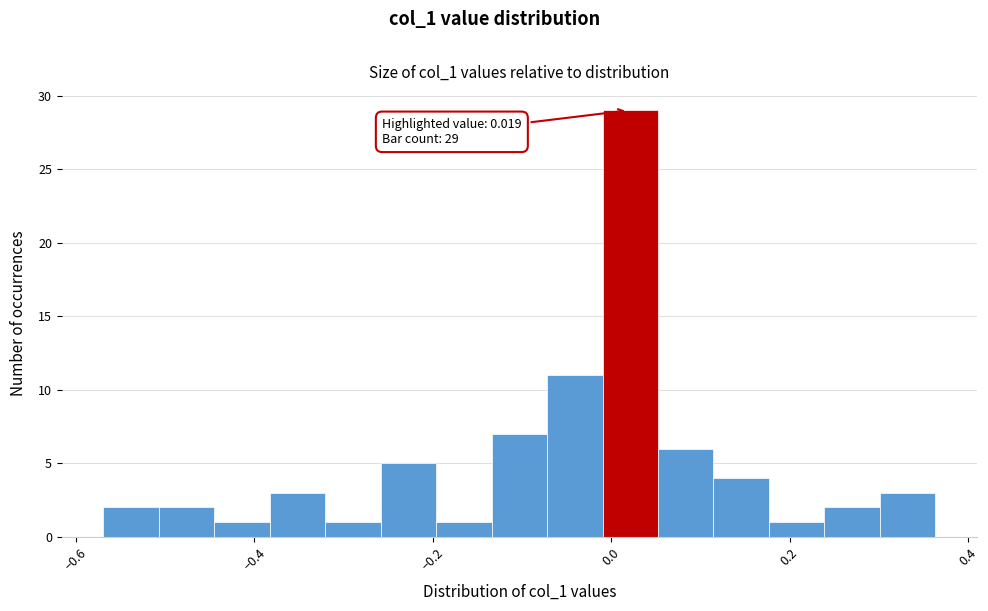

Read against the x-axis, roughly where is the centre of the tallest bar?

0.02